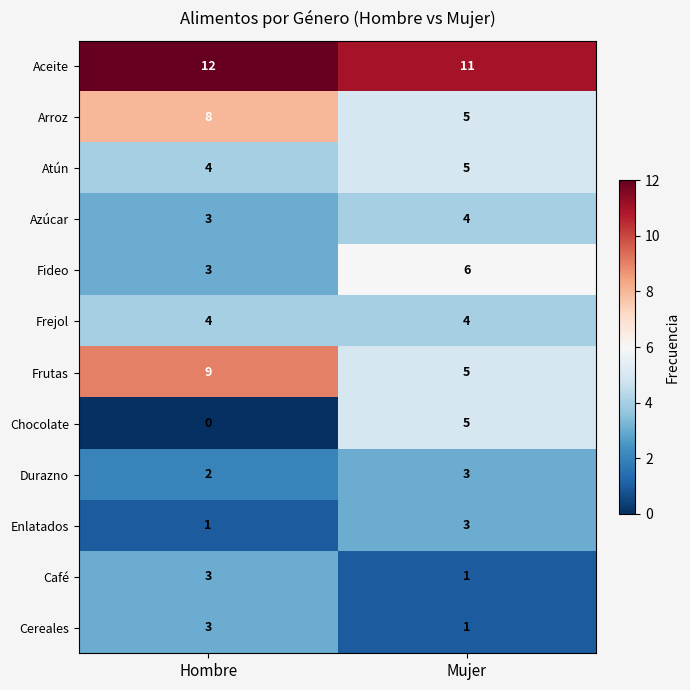

Count the number of categories in the chart.

2